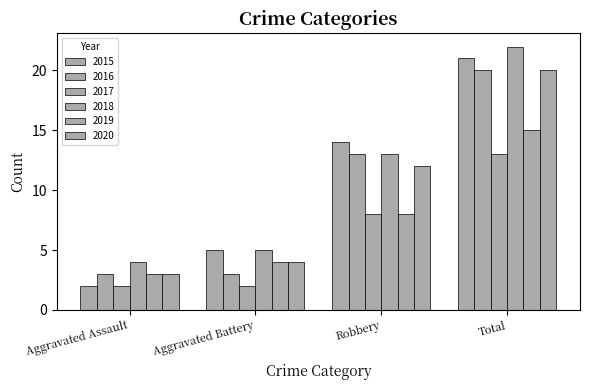

Between Aggravated Assault and Total, which series saw the biggest shift?

2015